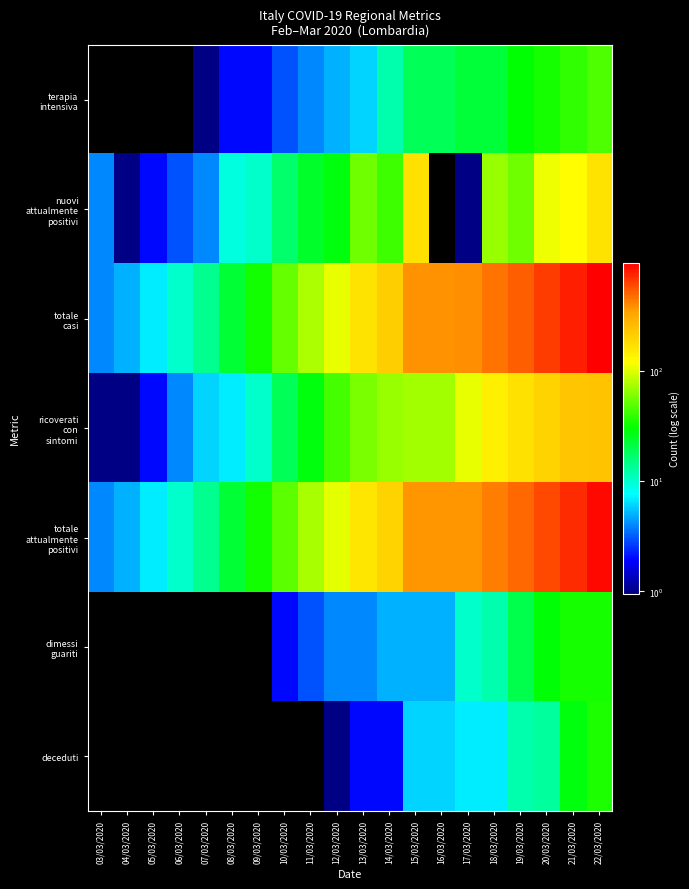

How many data points does each series have?

20